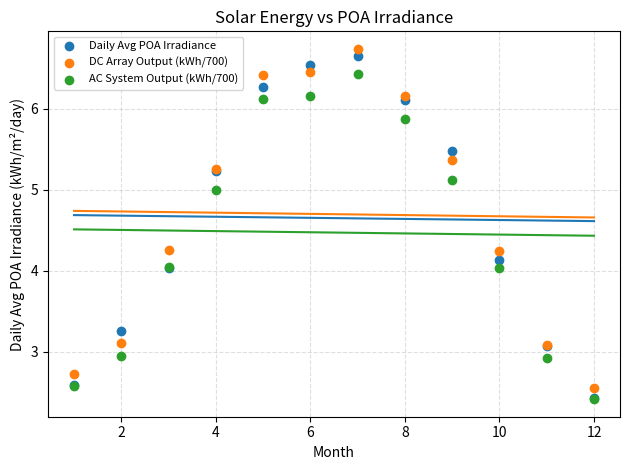

Which series has the widest spread of Y values?

Daily Avg POA Irradiance